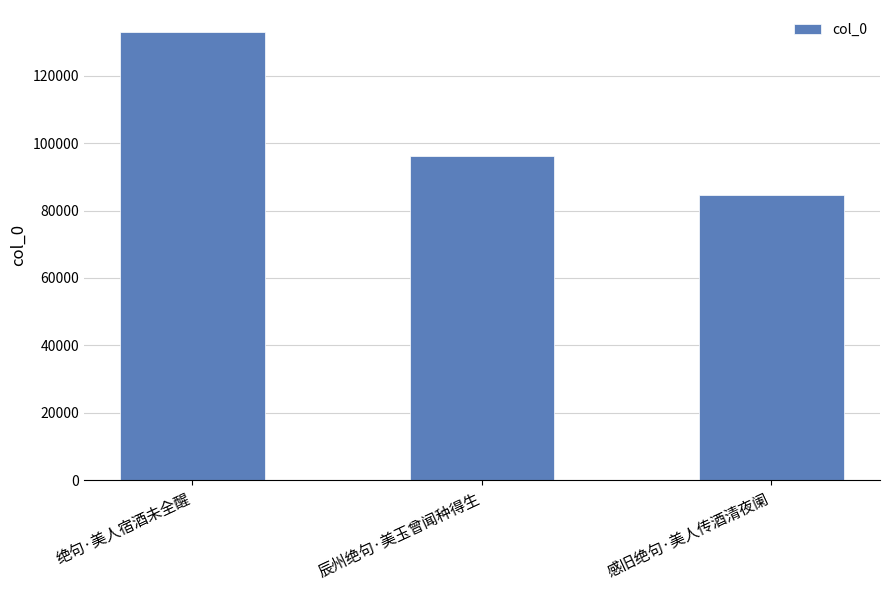

What is the change in value from 辰州绝句·美玉曾闻种得生 to 感旧绝句·美人传酒清夜阑?

-11622